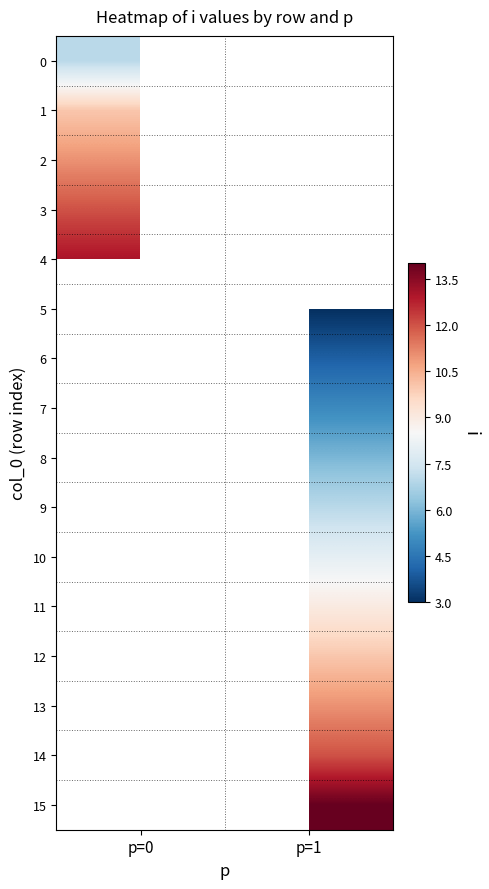

What is the highest value of the 1 series?

10.0